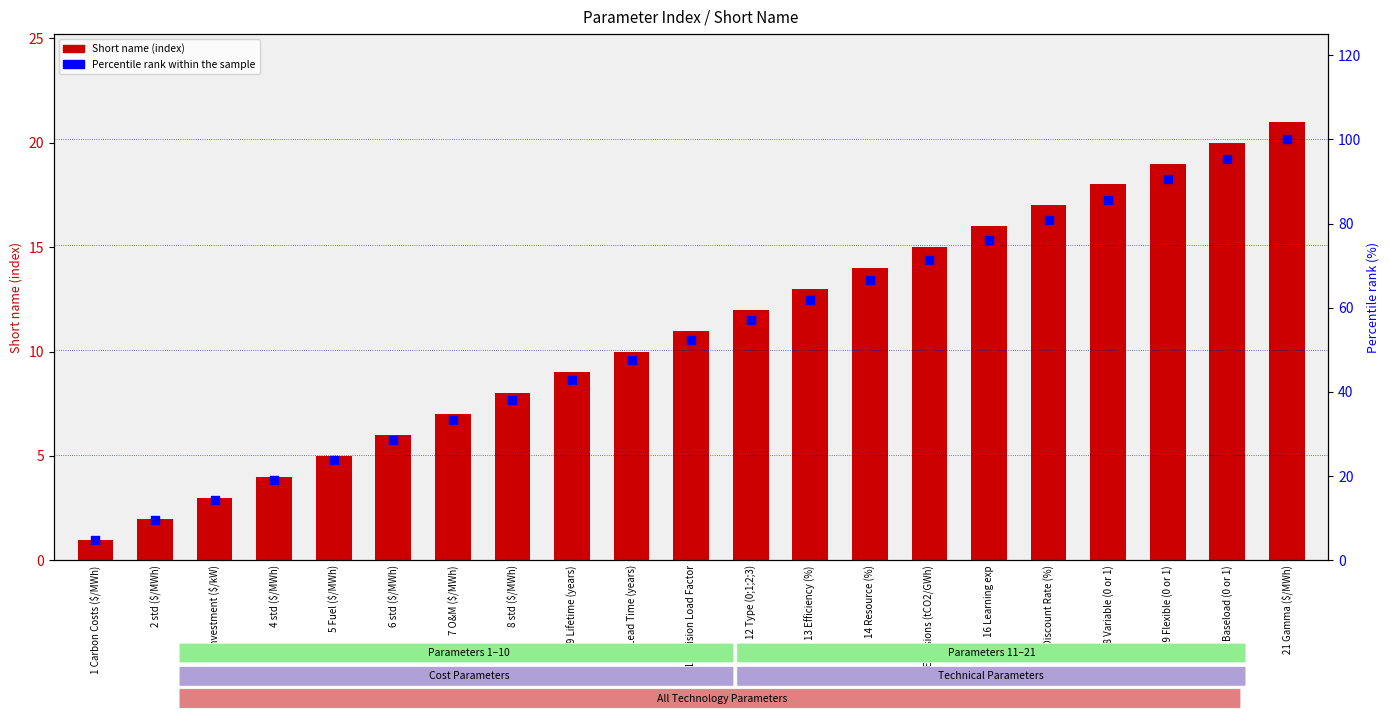

Which series reaches the maximum Y coordinate?

percentile rank within the sample